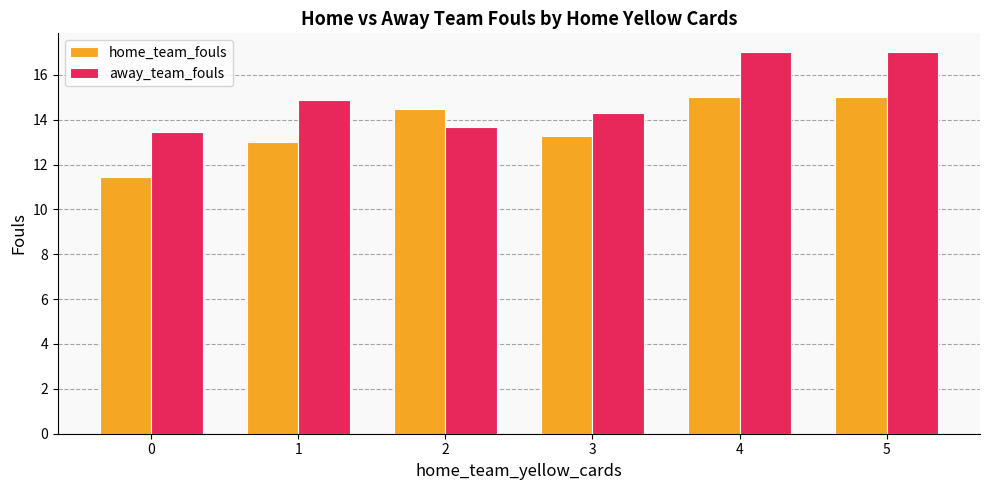

What is the difference between the away_team_fouls values at 4 and 3?

2.7